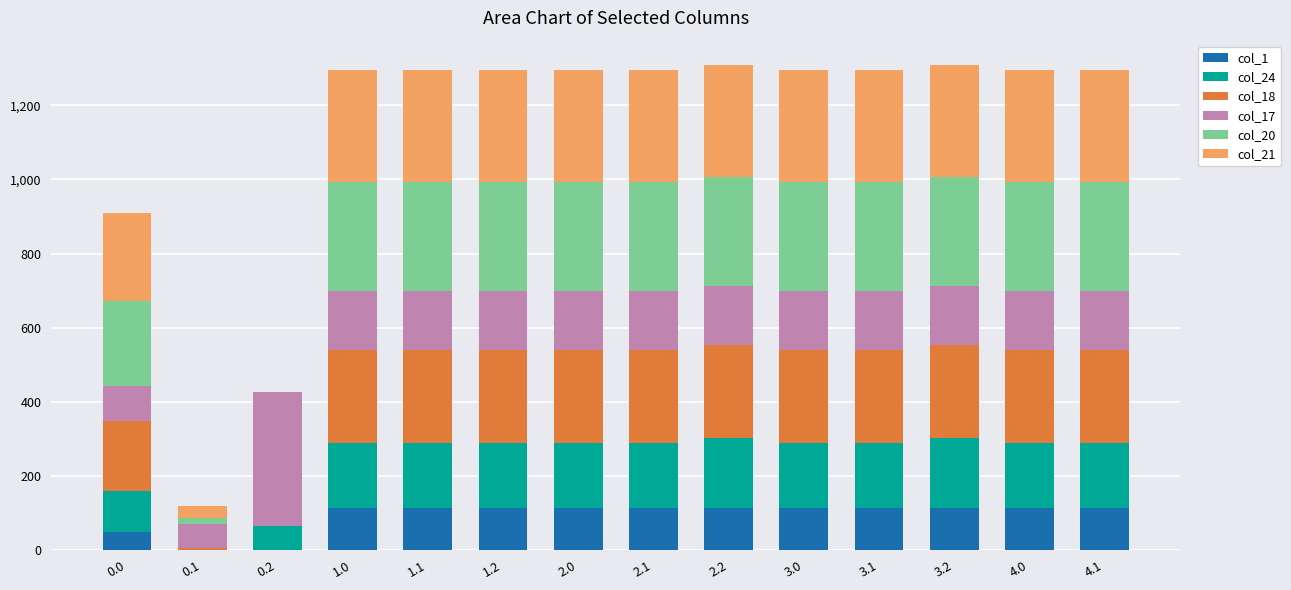

What is the maximum value for col_1?

113.5